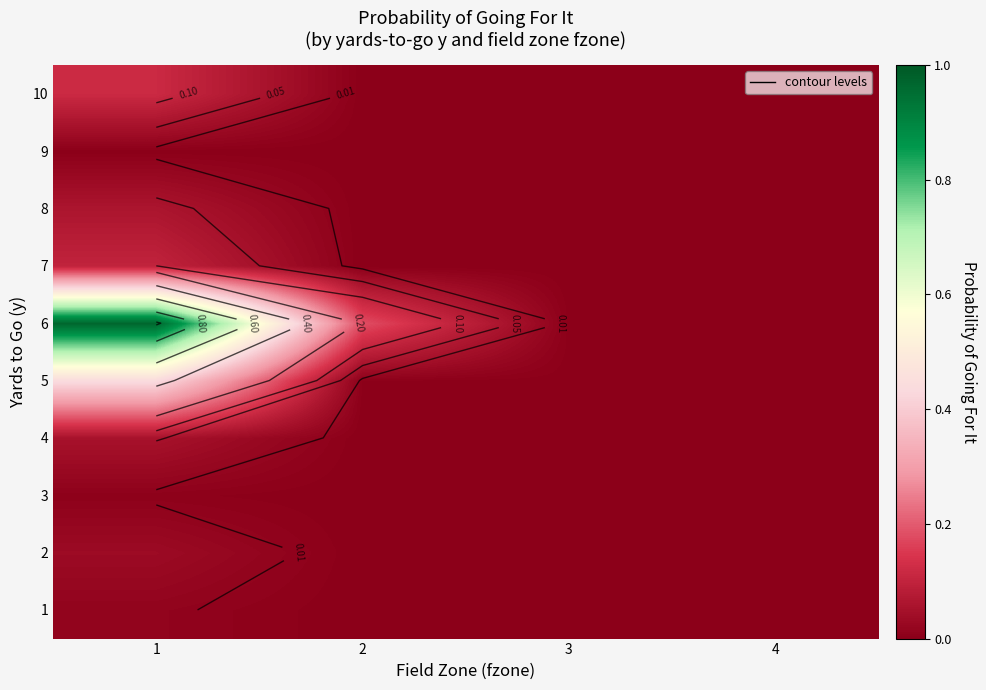

Which category has the highest value across all series?

1